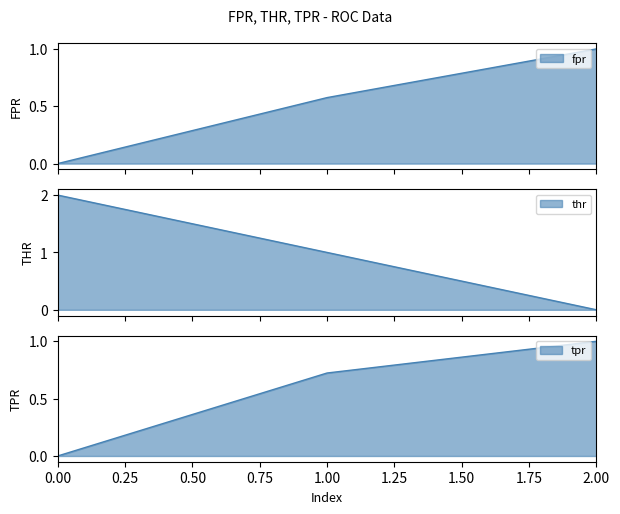

Which series has the largest total across all categories?

thr